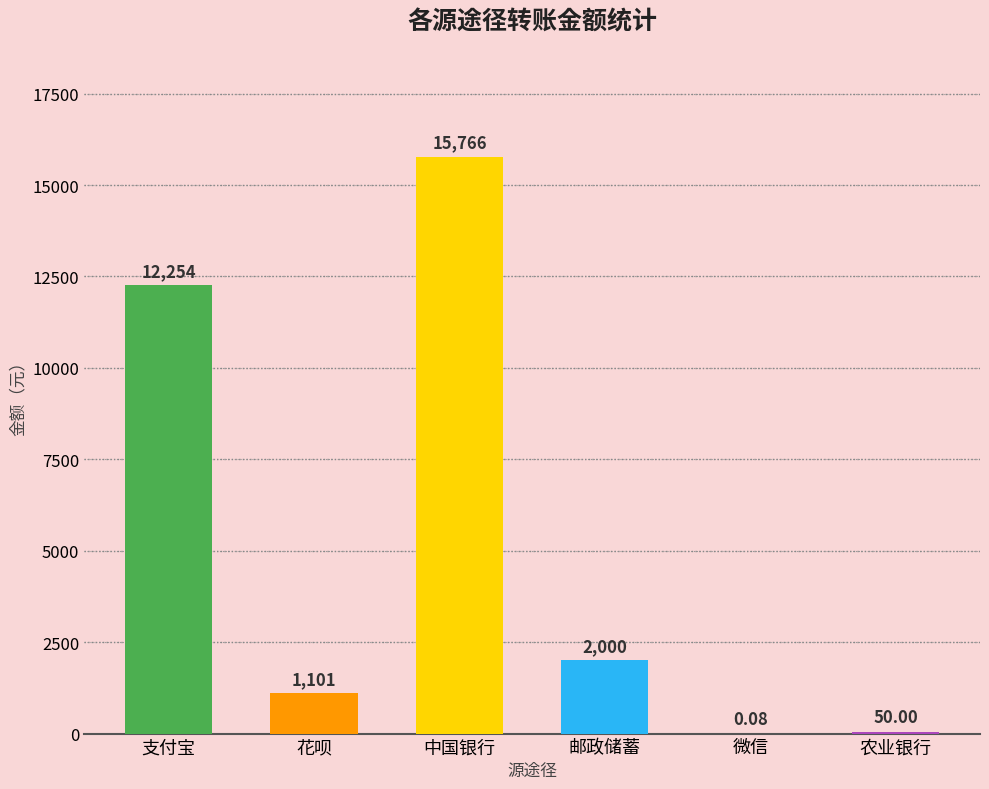

Are the bars horizontal?

No